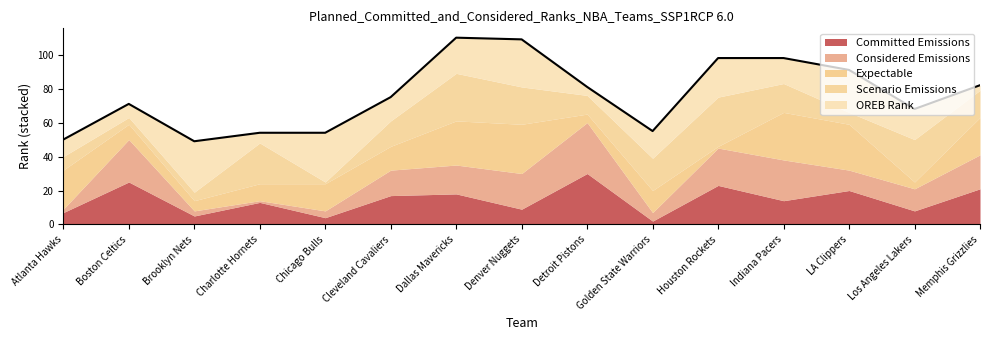

What is the sum of the values at Chicago Bulls and Denver Nuggets?

163